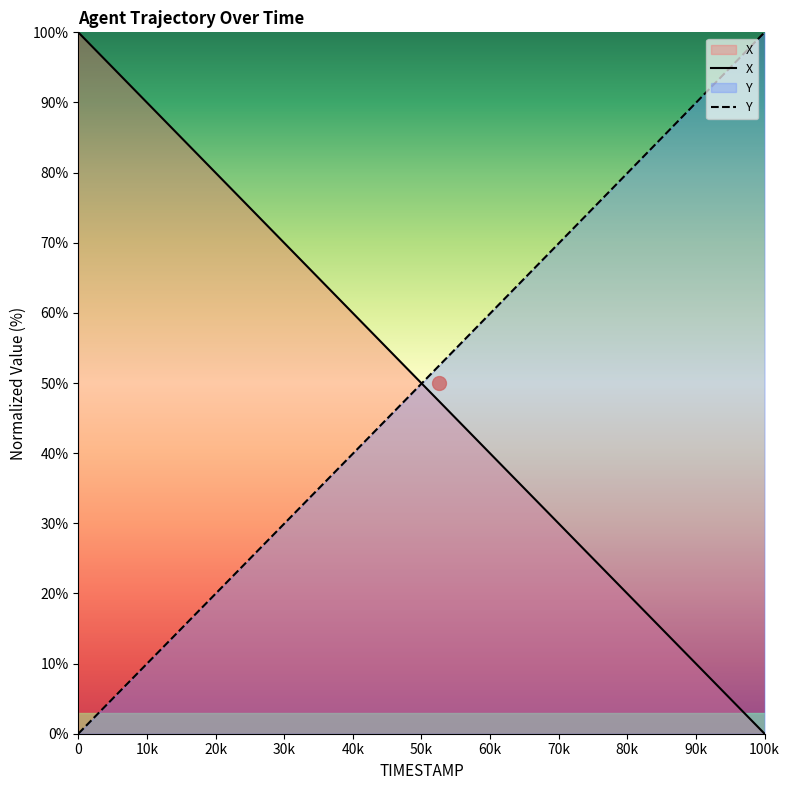

What are all the series names shown in the legend?

X, Y